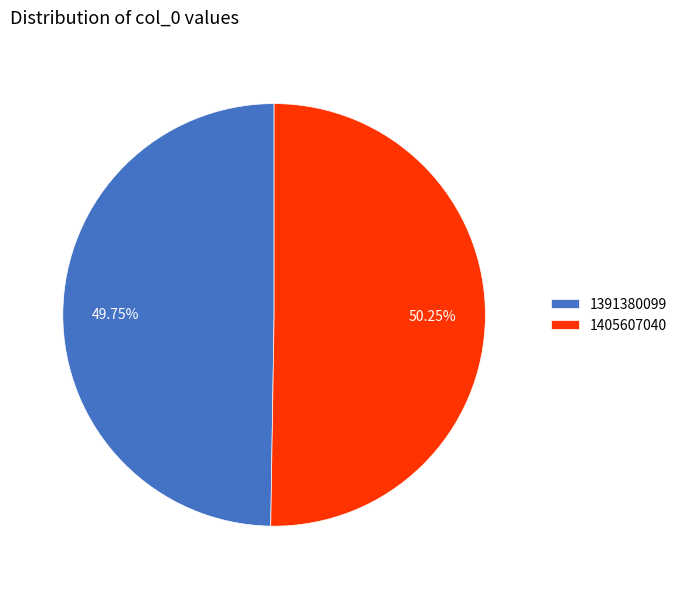

Which has a higher value, 1405607040 or 1391380099?

1405607040